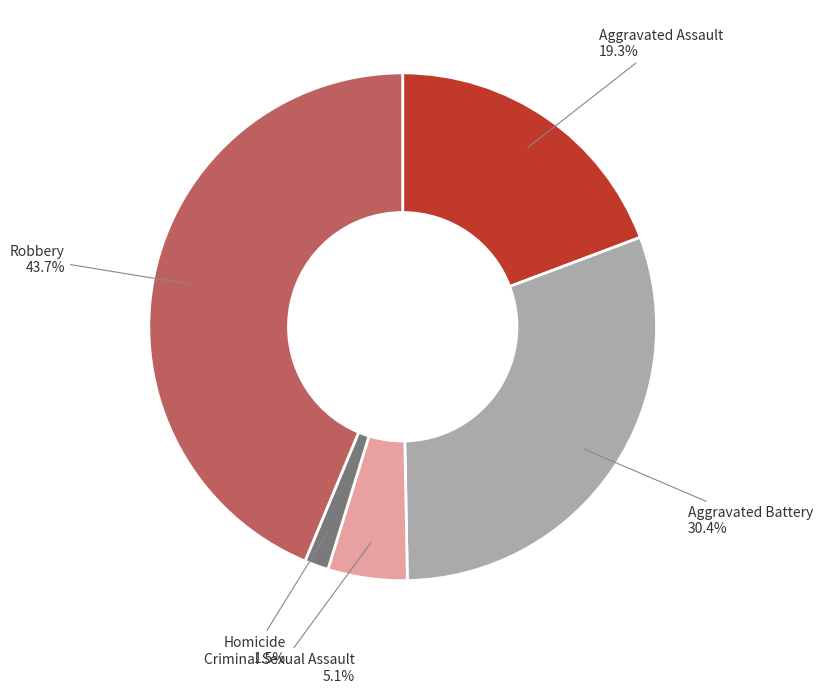

What portion of the pie excludes Aggravated Battery?

69.6%